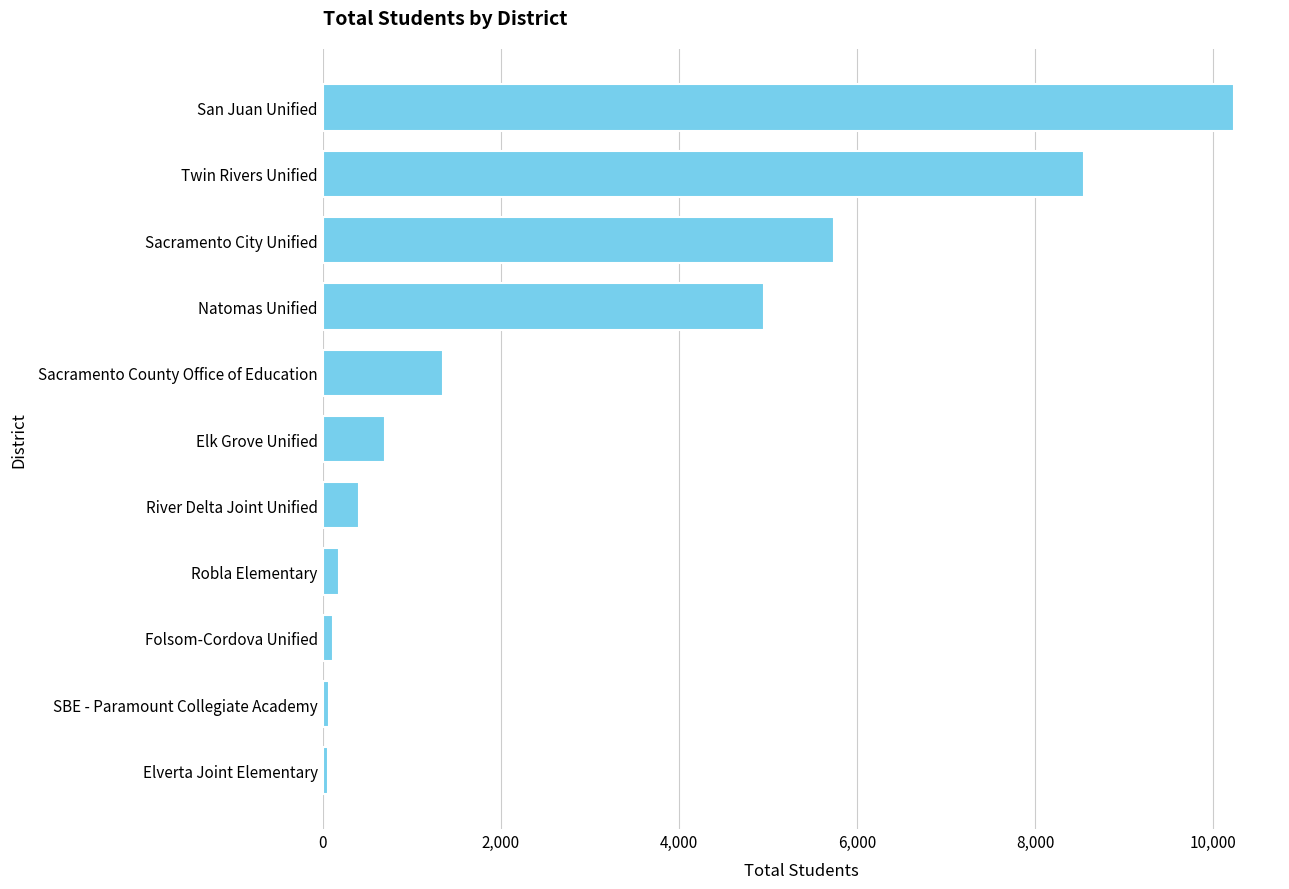

What is the difference between the maximum and minimum values?

10175